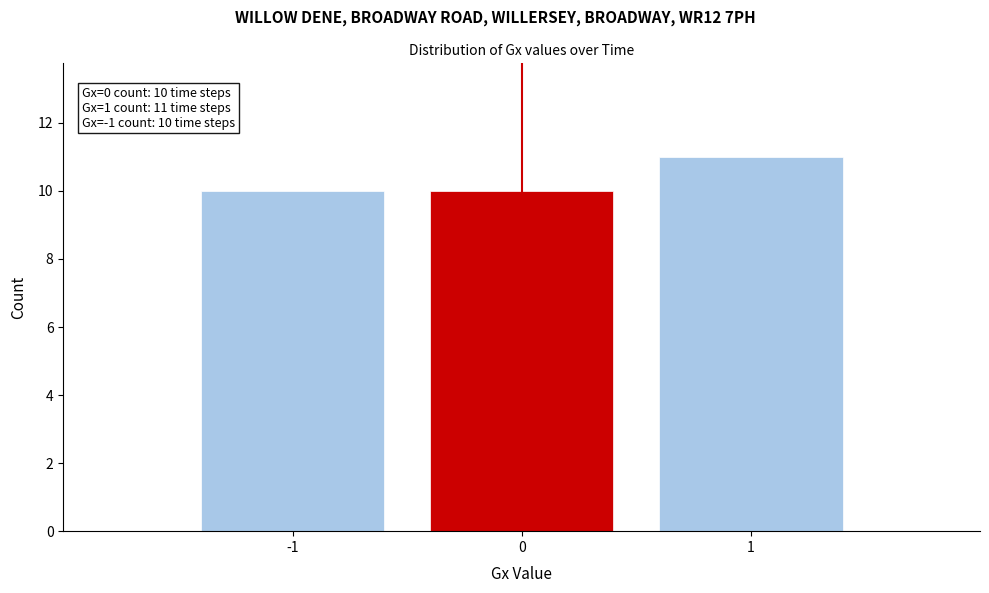

Which range on the x-axis has the tallest bar?

0.5 to 1.5